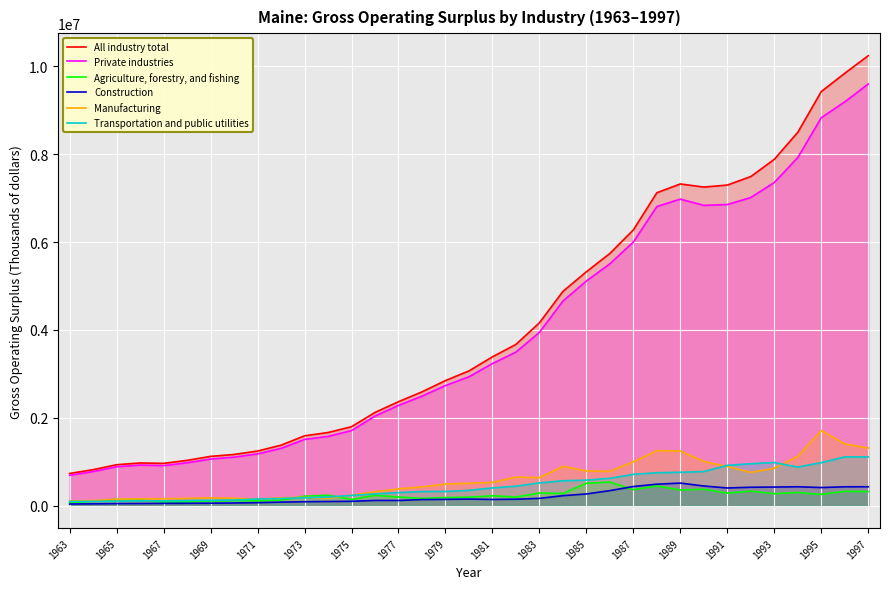

What is the difference between the highest and lowest values at 1989?

6964462